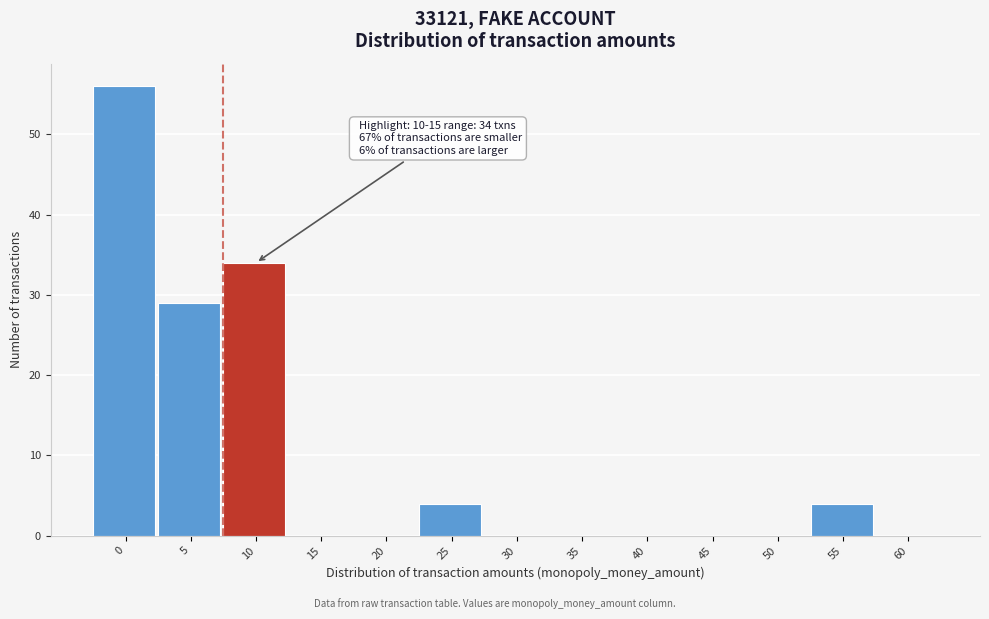

Reading left to right, what are all the values shown in this chart?

0=56	5=29	10=34	15=0	20=0	25=4	30=0	35=0	40=0	45=0	50=0	55=4	60=0